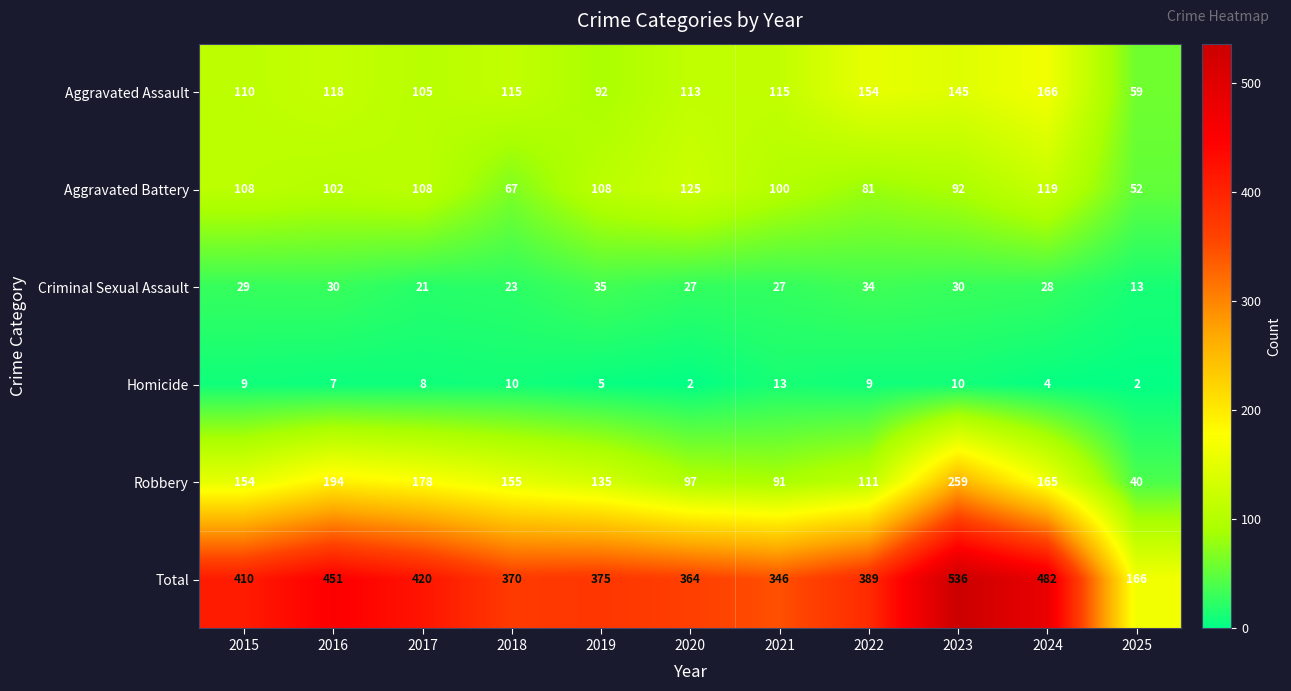

Read the Criminal Sexual Assault value at 2017, to the nearest 10.

20